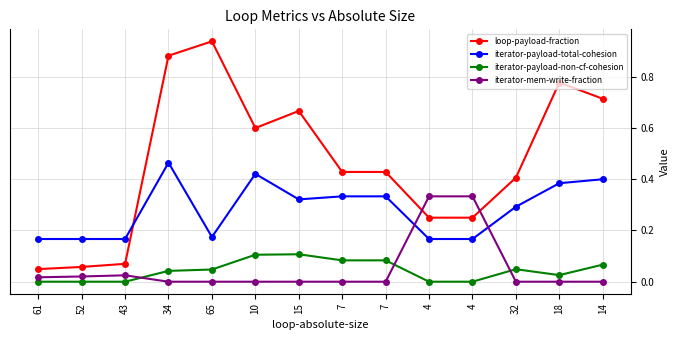

At which category is the sum across all series the highest?

34